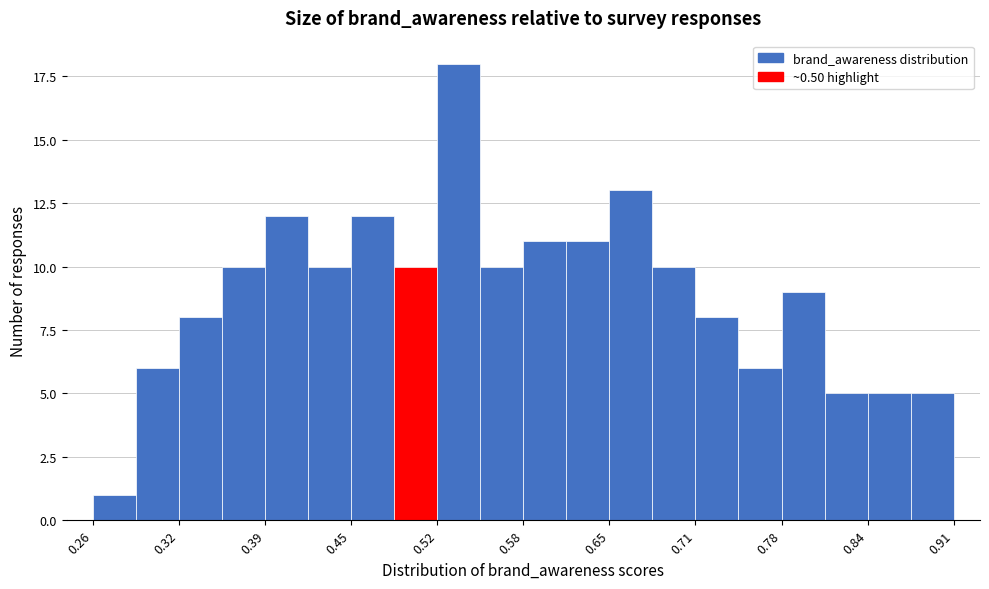

Around what value on the x-axis is the tallest bar? Give the approximate position of its centre, as read against the axis.

0.53